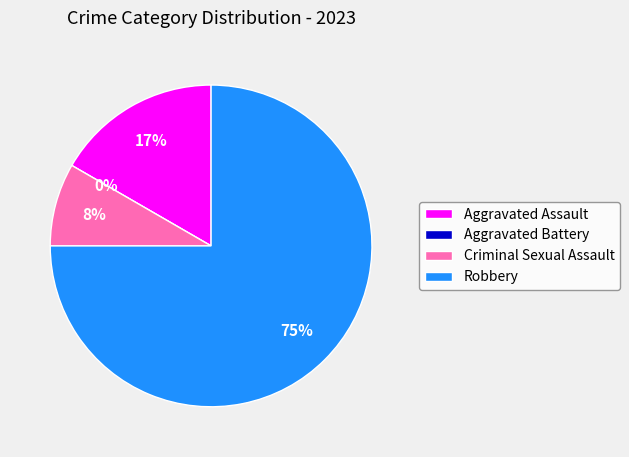

To the nearest percent, what is the difference between the Aggravated Battery and Robbery slice percentages?

75%